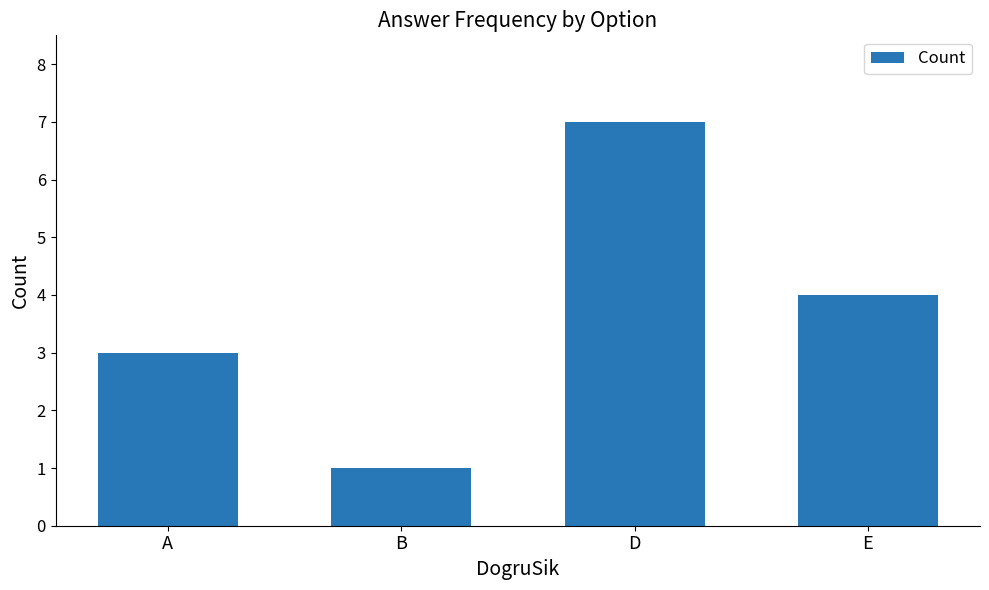

How many categories are shown in the chart?

4